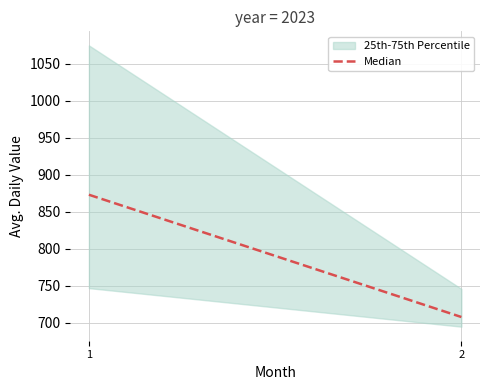

What is the sum of all values?

1581